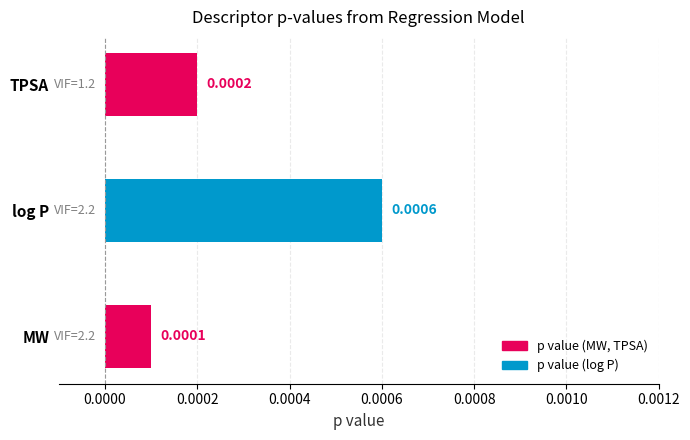

List the labels in order of value, largest first.

log P, TPSA, MW